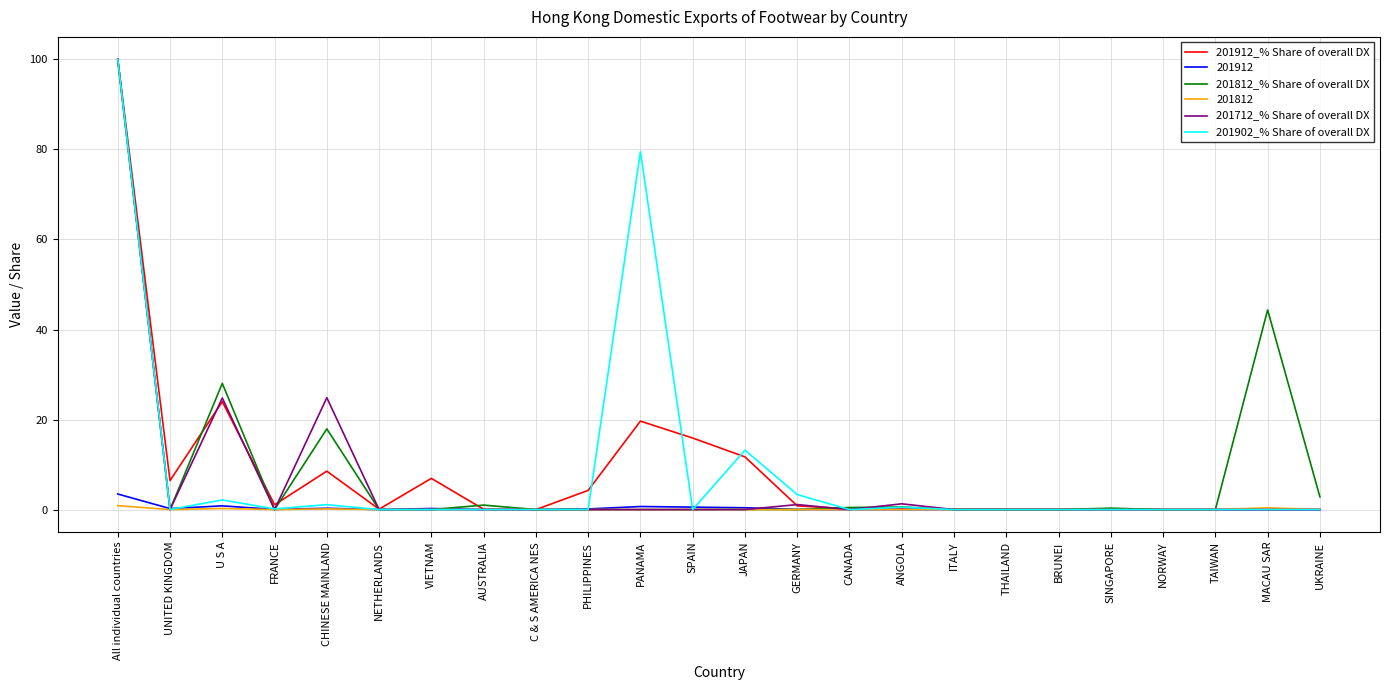

Which category has the highest value in the 201912 series?

All individual countries